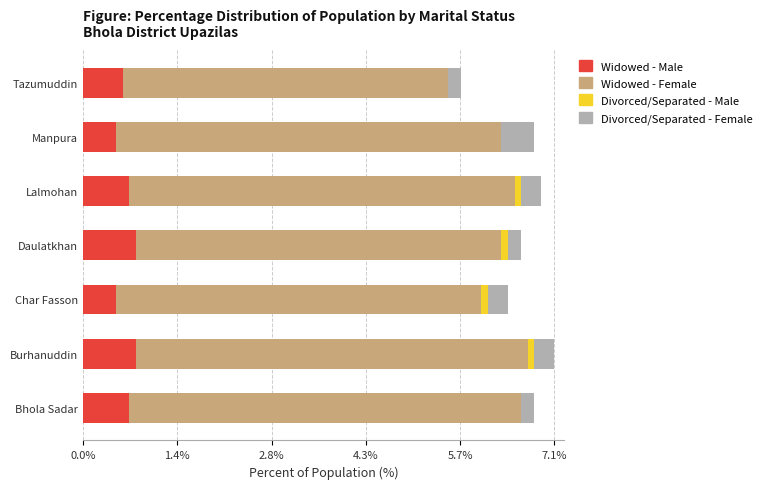

What is the highest value of the Widowed - Male series?

0.8